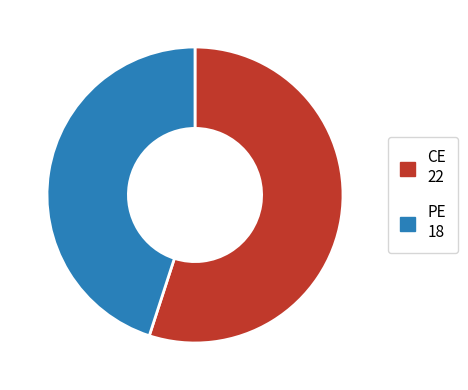

Which slice represents more than half of the pie?

CE